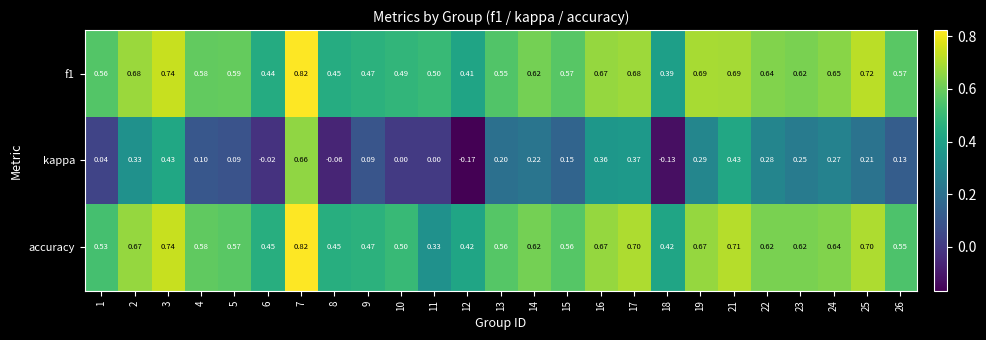

Is the value of kappa at 12 greater than the value of accuracy at 1?

No